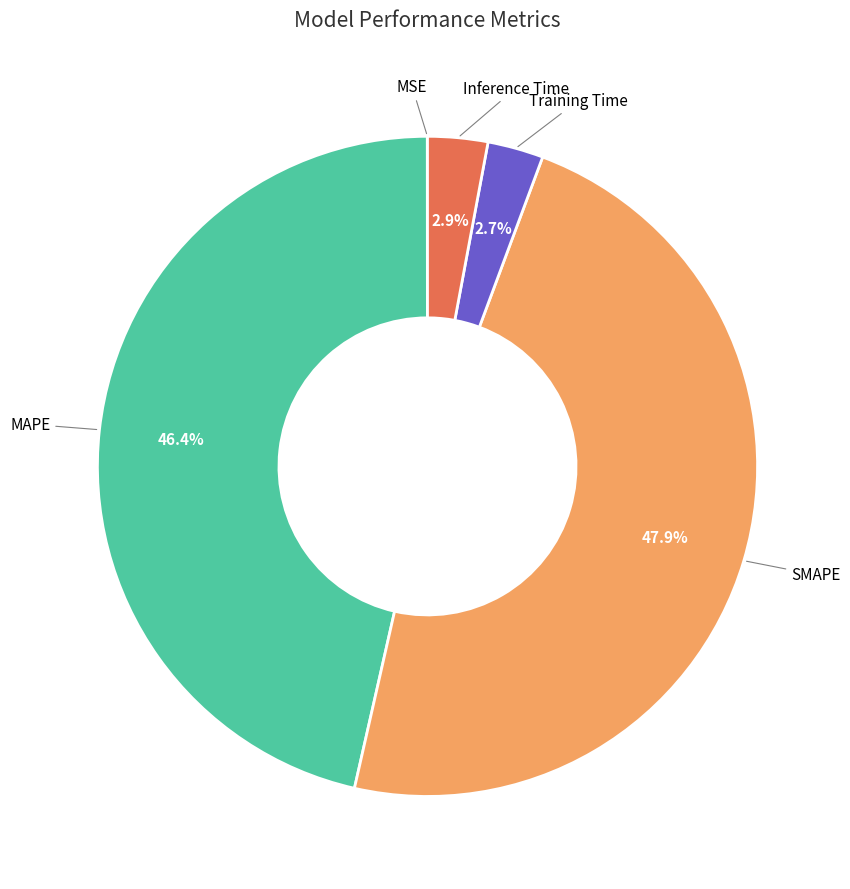

Is there any slice that represents more than half of the pie?

No